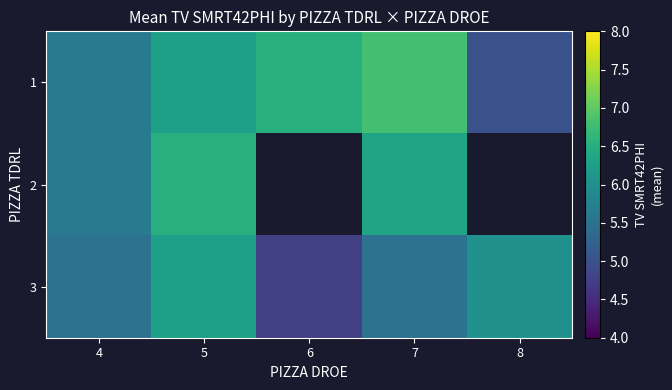

What is the minimum value shown in the chart?

4.8